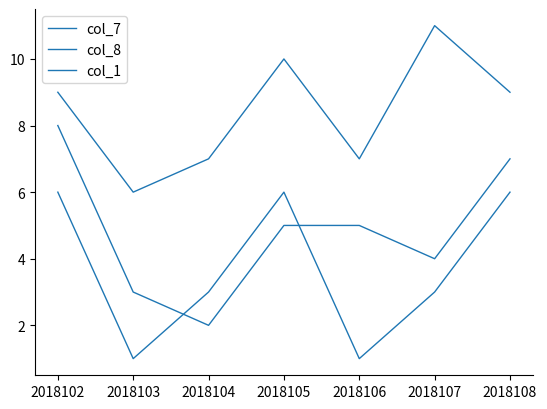

Is this an area chart (filled region under the line)?

No